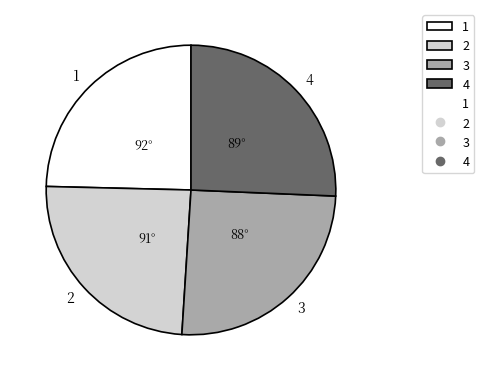

Is it true that 1 is 25% of the pie?

True